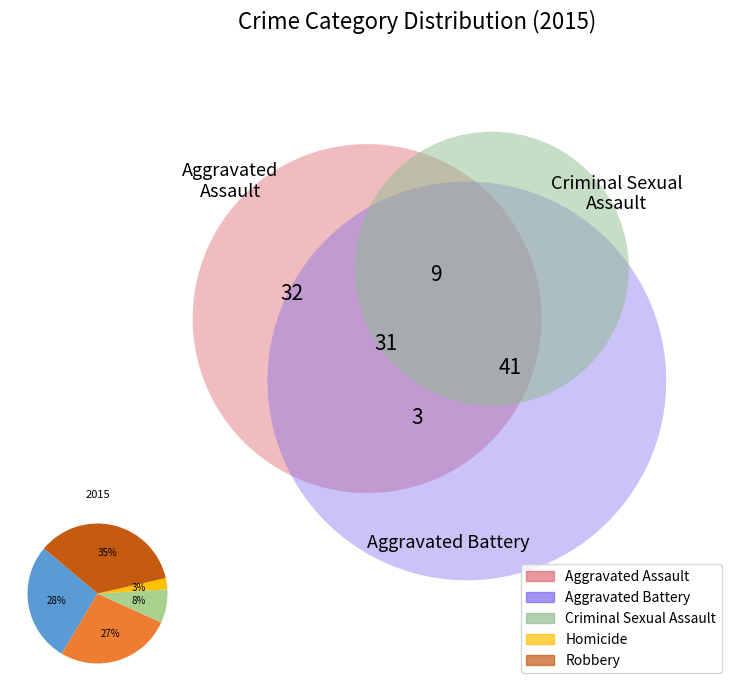

To the nearest percent, what is the average slice percentage?

20%